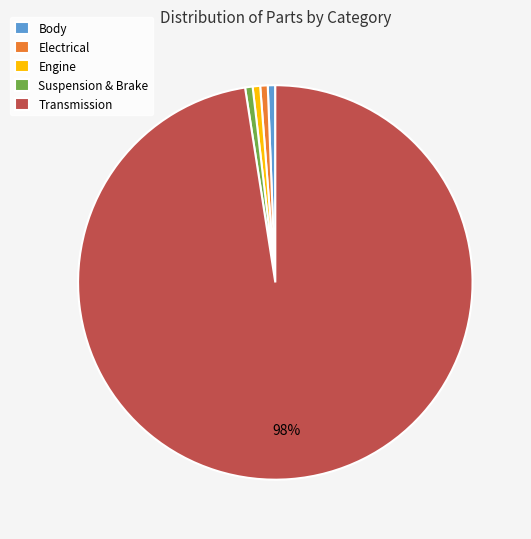

The Body slice represents 18% of the pie. True or false?

False